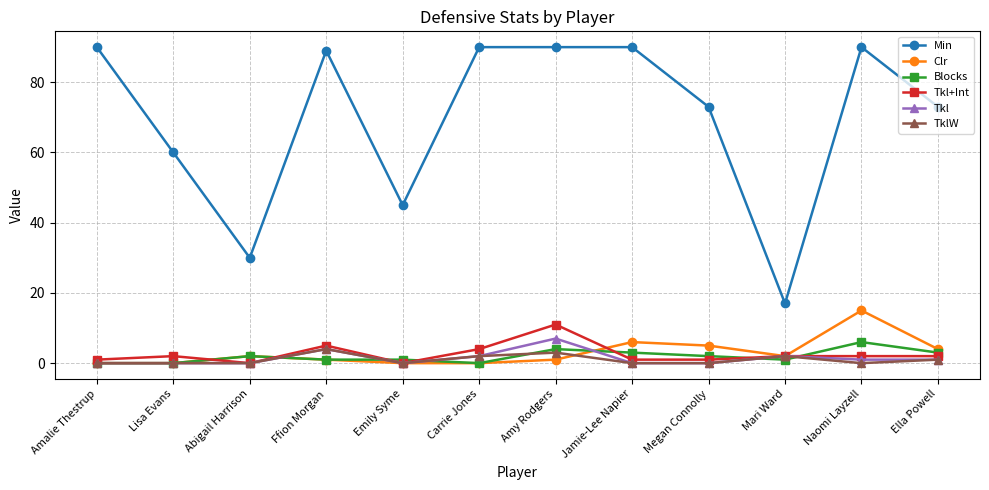

Reading left to right, extract all data points from this chart.

Min: 90	60	30	89	45	90	90	90	73	17	90	73
Clr: 0	0	2	1	0	0	1	6	5	2	15	4
Blocks: 0	0	2	1	1	0	4	3	2	1	6	3
Tkl+Int: 1	2	0	5	0	4	11	1	1	2	2	2
Tkl: 0	0	0	4	0	2	7	0	0	2	1	1
TklW: 0	0	0	4	0	2	3	0	0	2	0	1